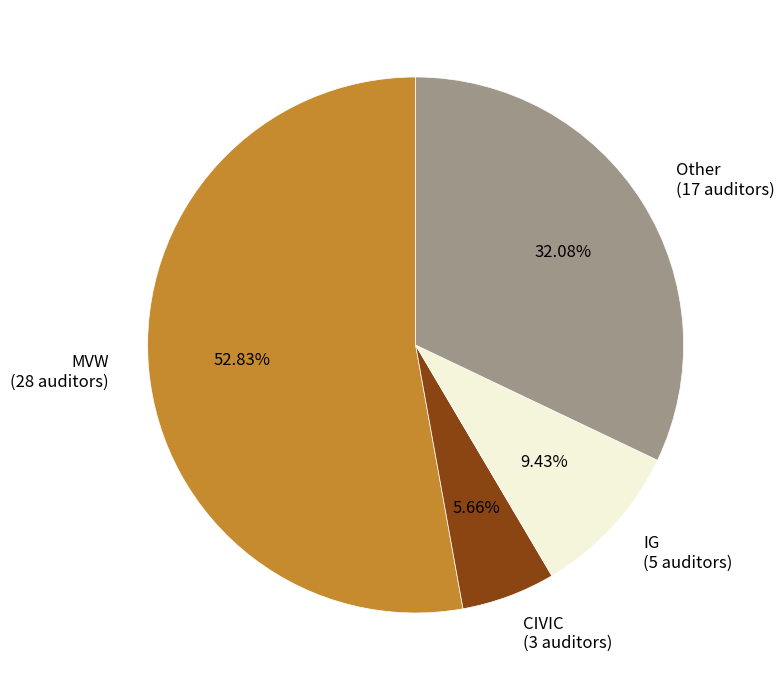

To the nearest percent, what is the combined percentage of Other and CIVIC?

38%